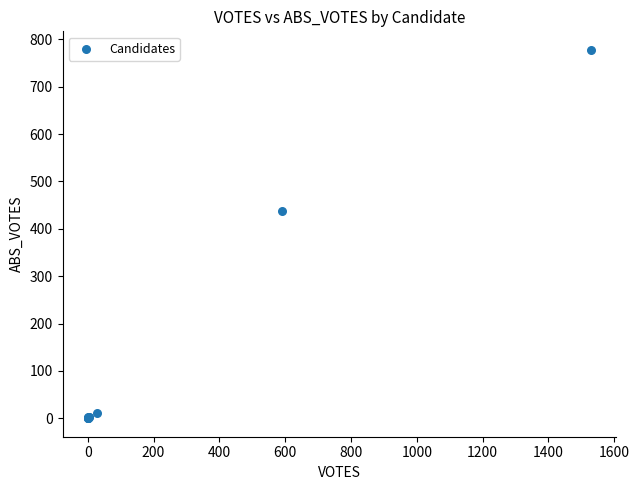

What Y value in the scatter plot is closest to 389?

437